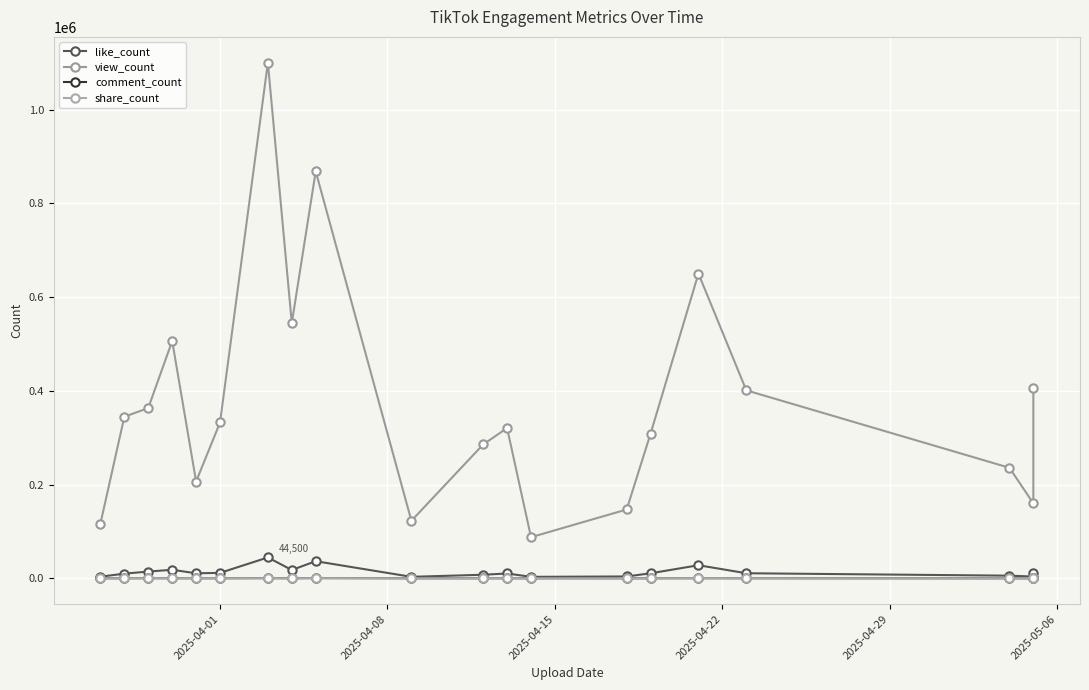

True or false: like_count and share_count intersect in this chart.

False